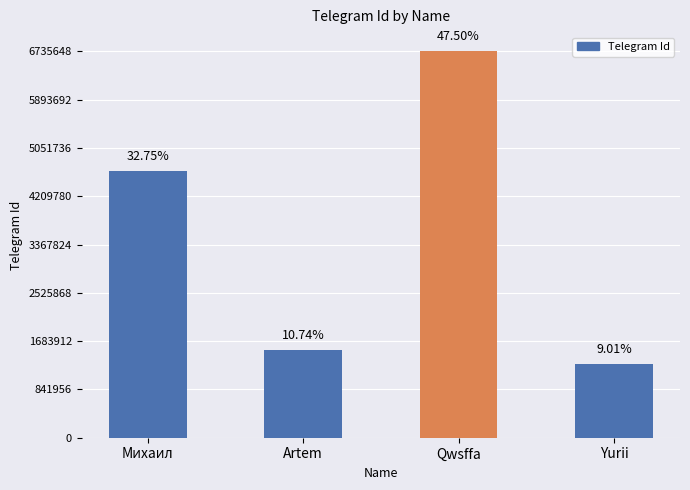

Reading left to right, list all the values displayed in this chart.

4644278	1523545	6735654	1277765